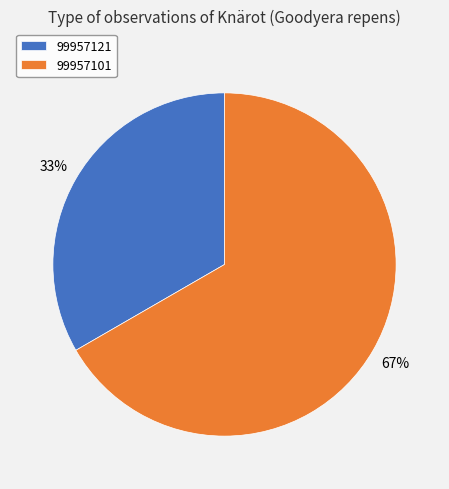

To the nearest percent, what is the combined percentage of 99957101 and 99957121?

100%